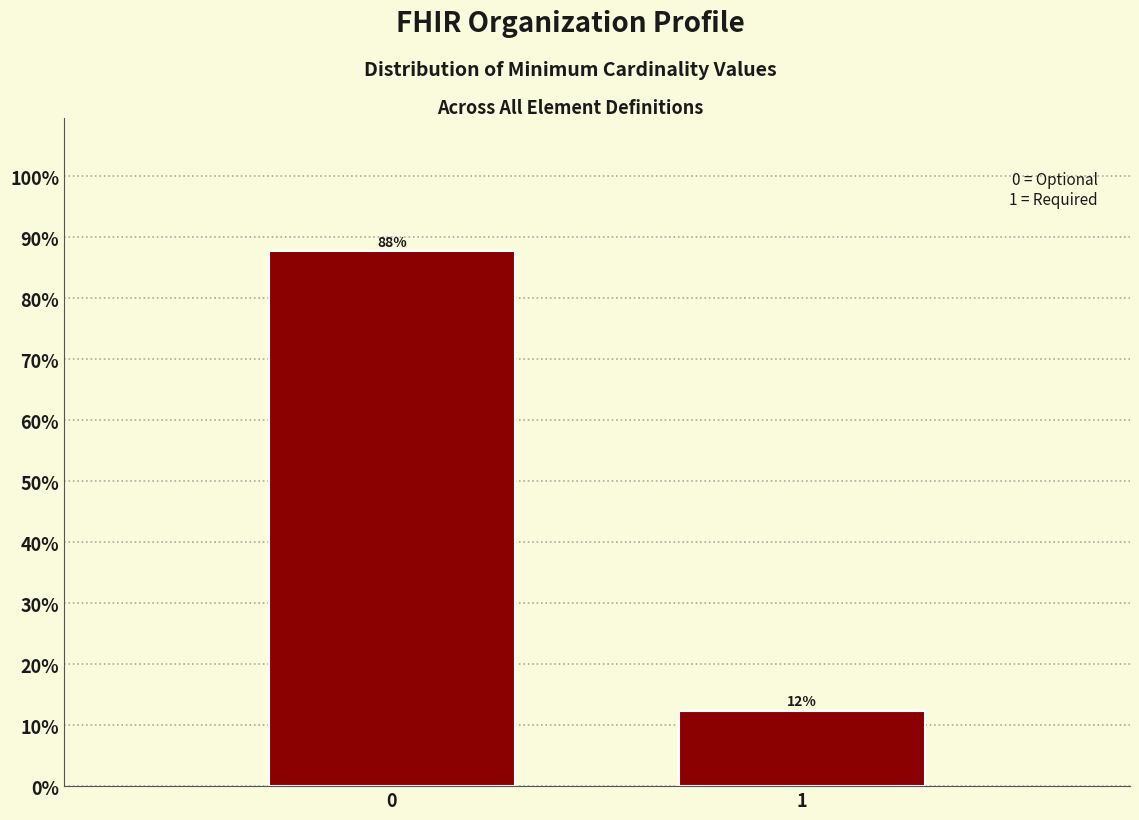

What value does the data have at 1?

12.3